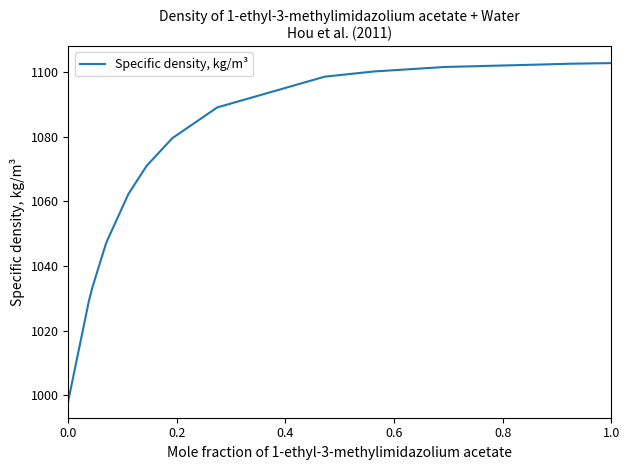

What is the difference between the maximum and minimum values?

104.4